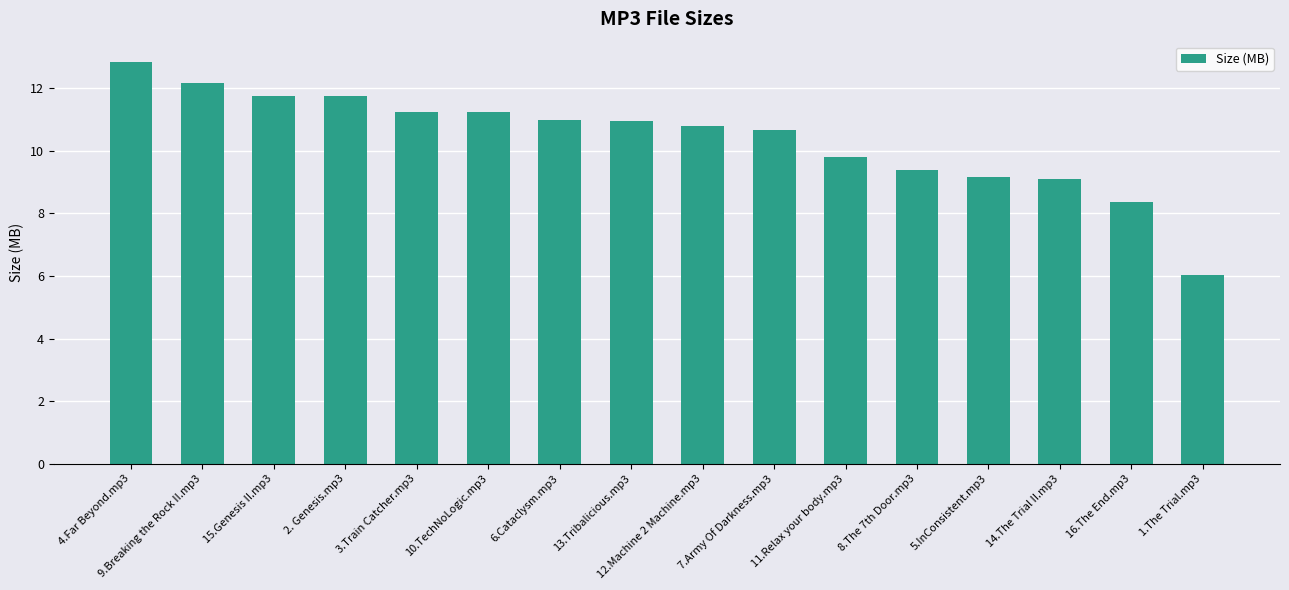

Which label corresponds to the smallest value in the chart?

1.The Trial.mp3